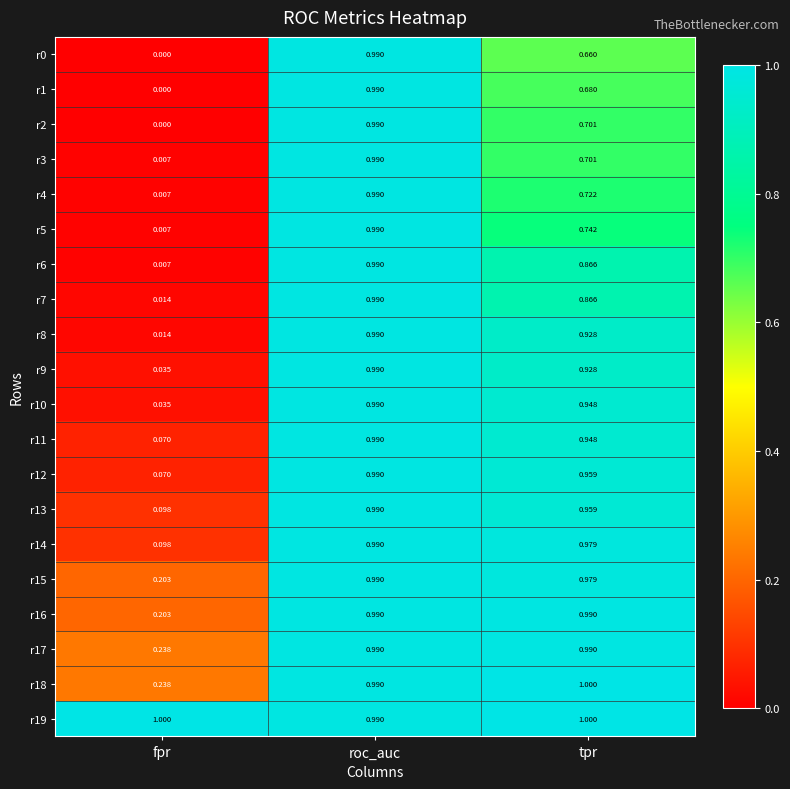

At which category is the sum across all series the highest?

roc_auc